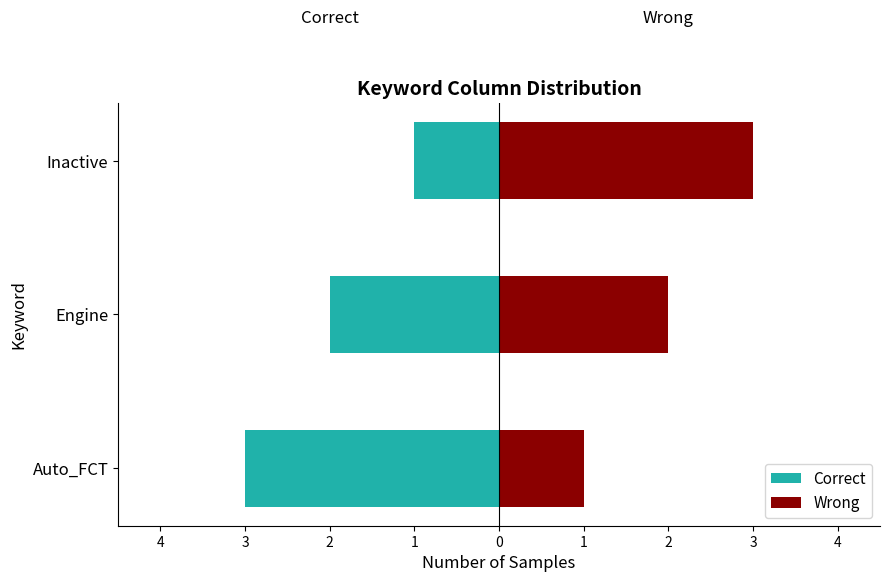

Reading left to right, what are all the values shown in this chart?

Correct: -3	-2	-1
Wrong: 1	2	3